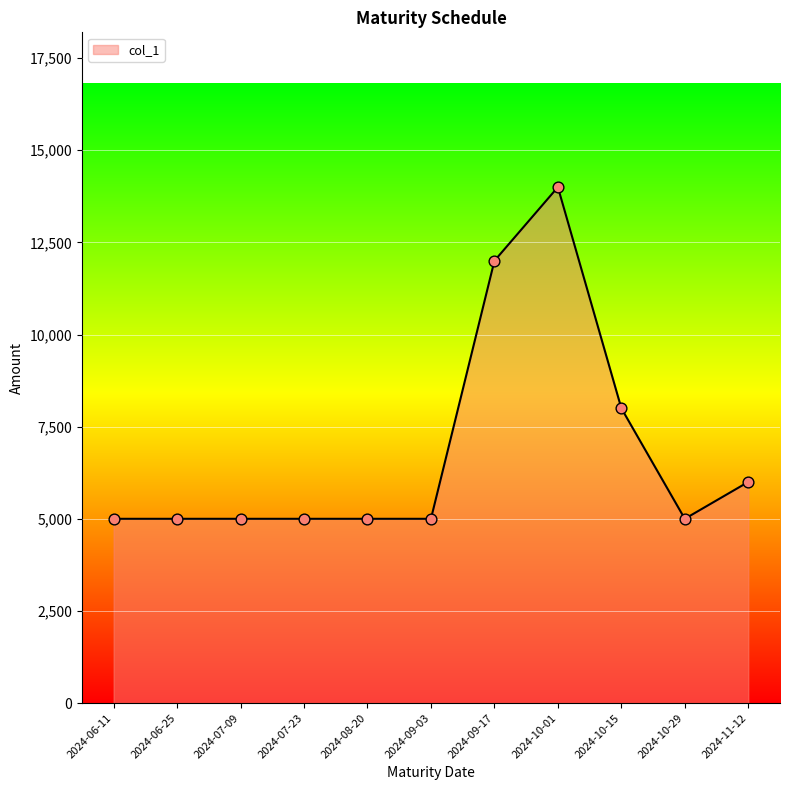

What is the change in value from 2024-06-25 to 2024-09-17?

+7000